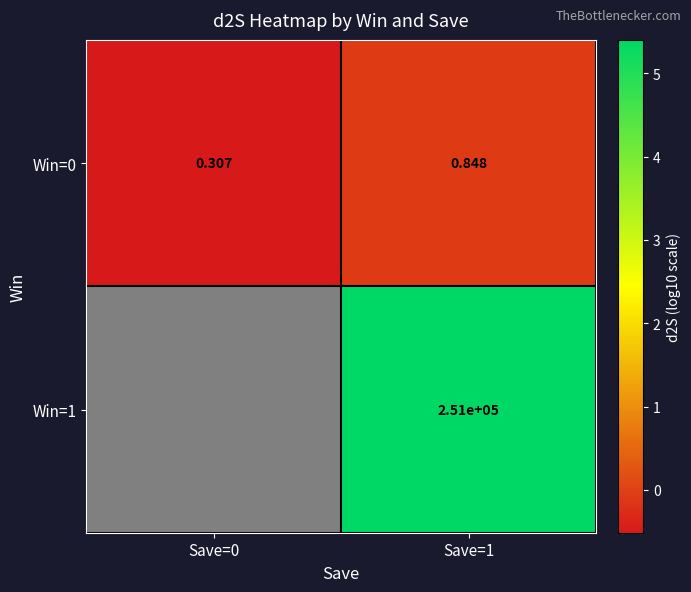

Which series has the largest range (max minus min)?

Win=0